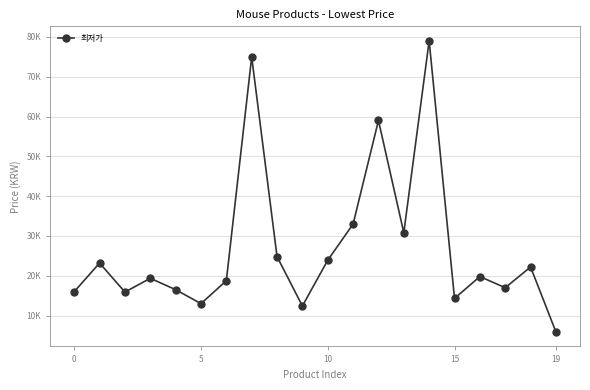

Does the chart have visible grid lines?

Yes